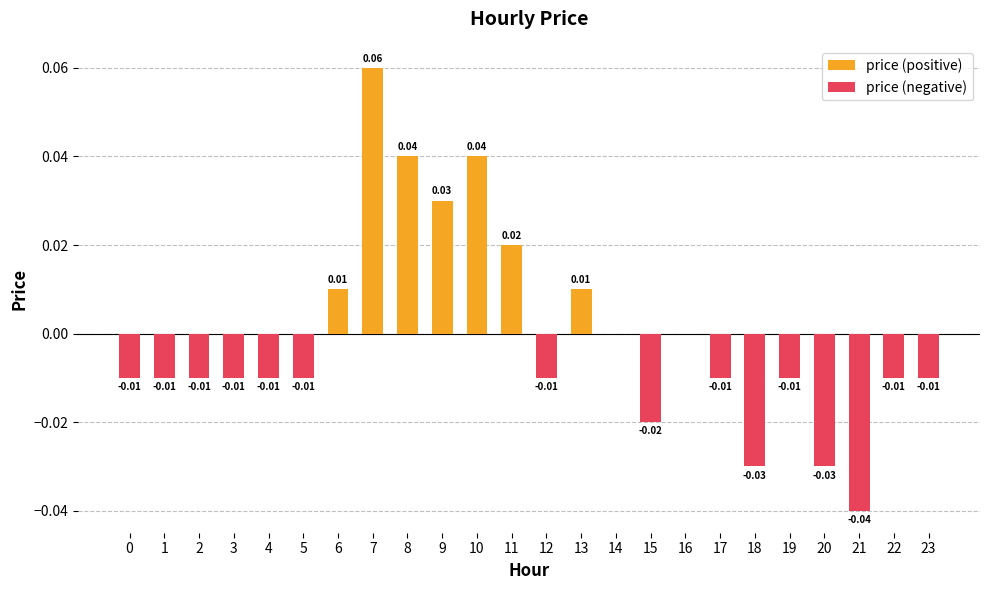

Which series has the largest total across all categories?

price (positive)